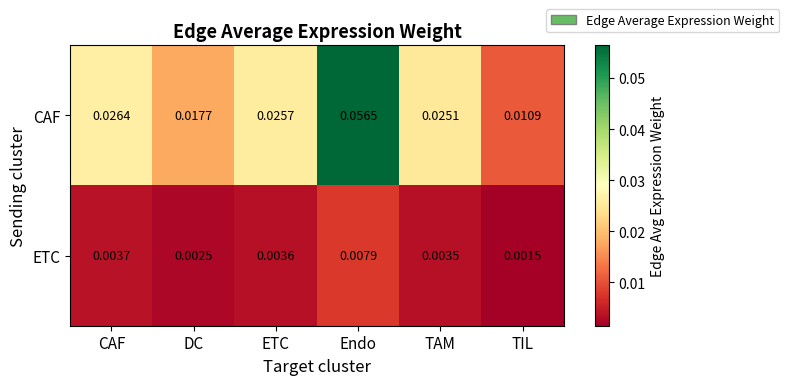

Which series changed the most between DC and TIL?

CAF